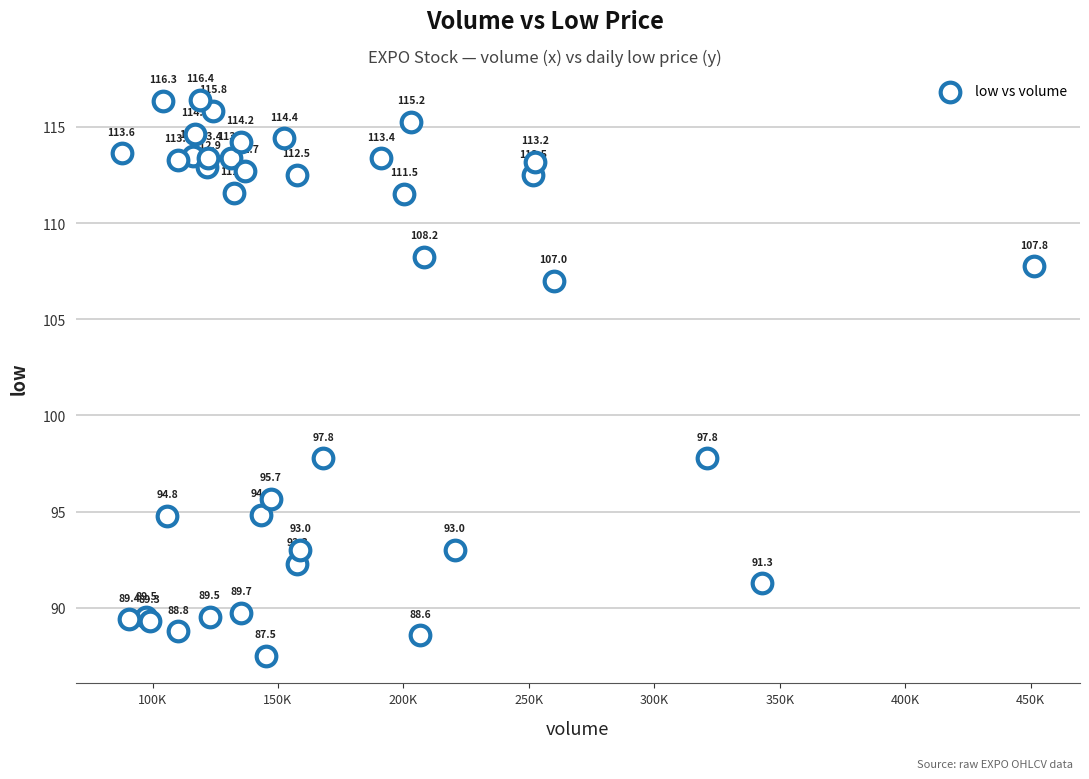

What Y value in the scatter plot is closest to 101?

97.8